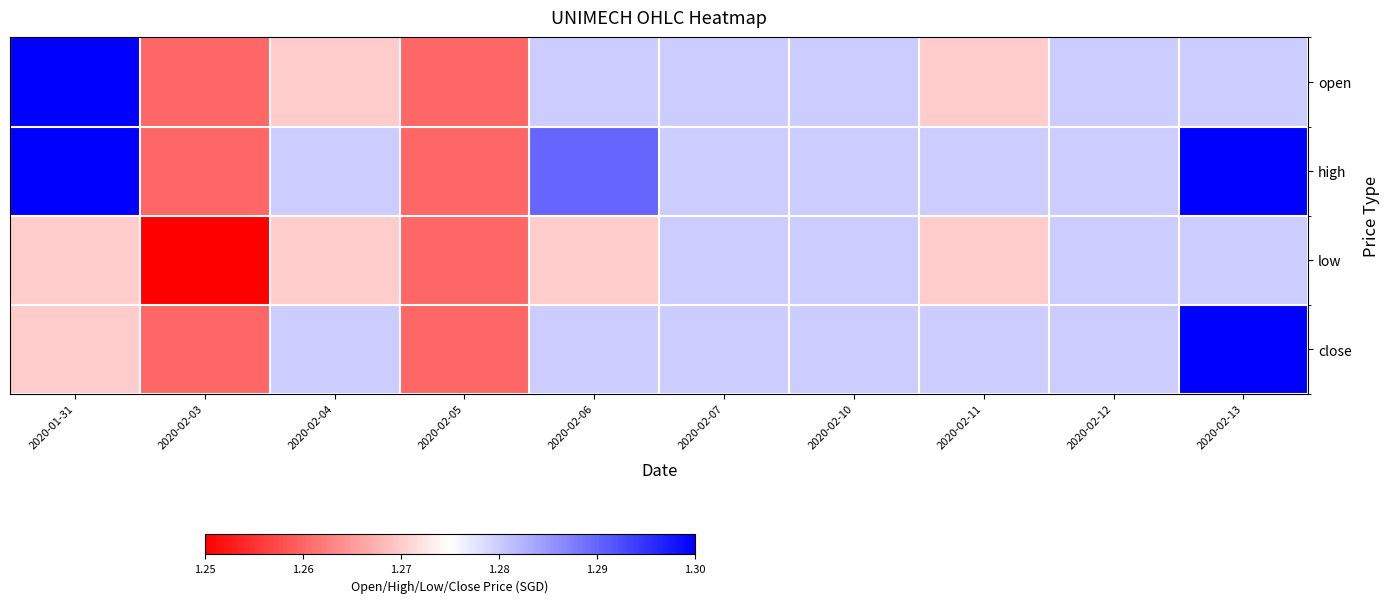

Which series has the largest total across all categories?

high